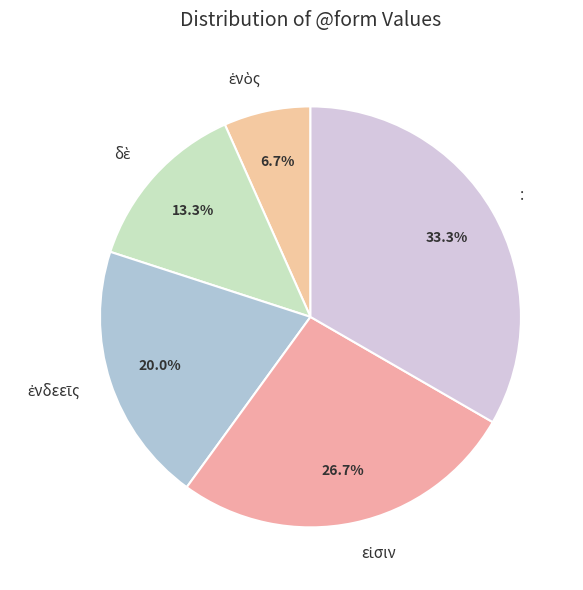

Does any single category account for the majority?

No